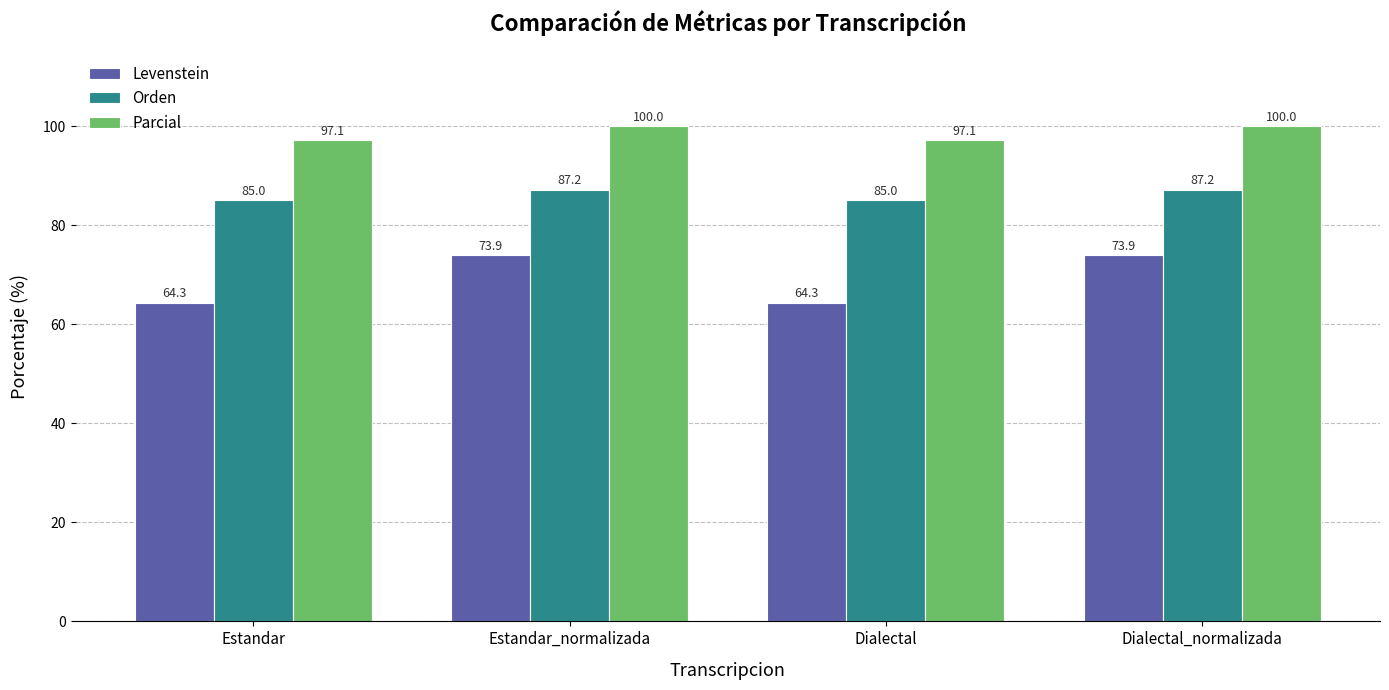

What is the label of the 1st bar from the right?

Dialectal_normalizada